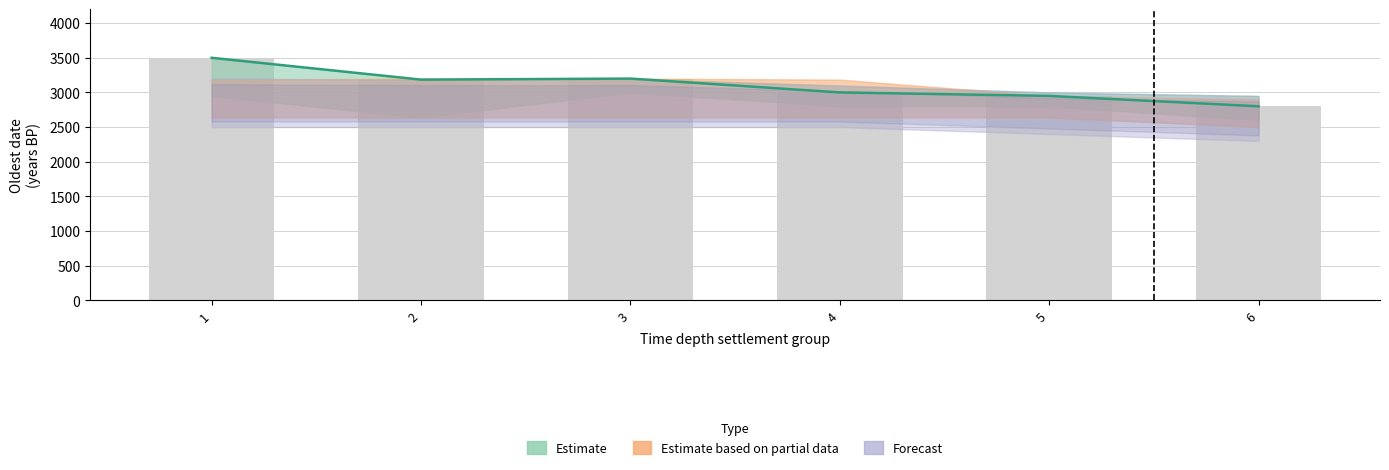

The value of Oldest date at 2 is 849. True or false?

False